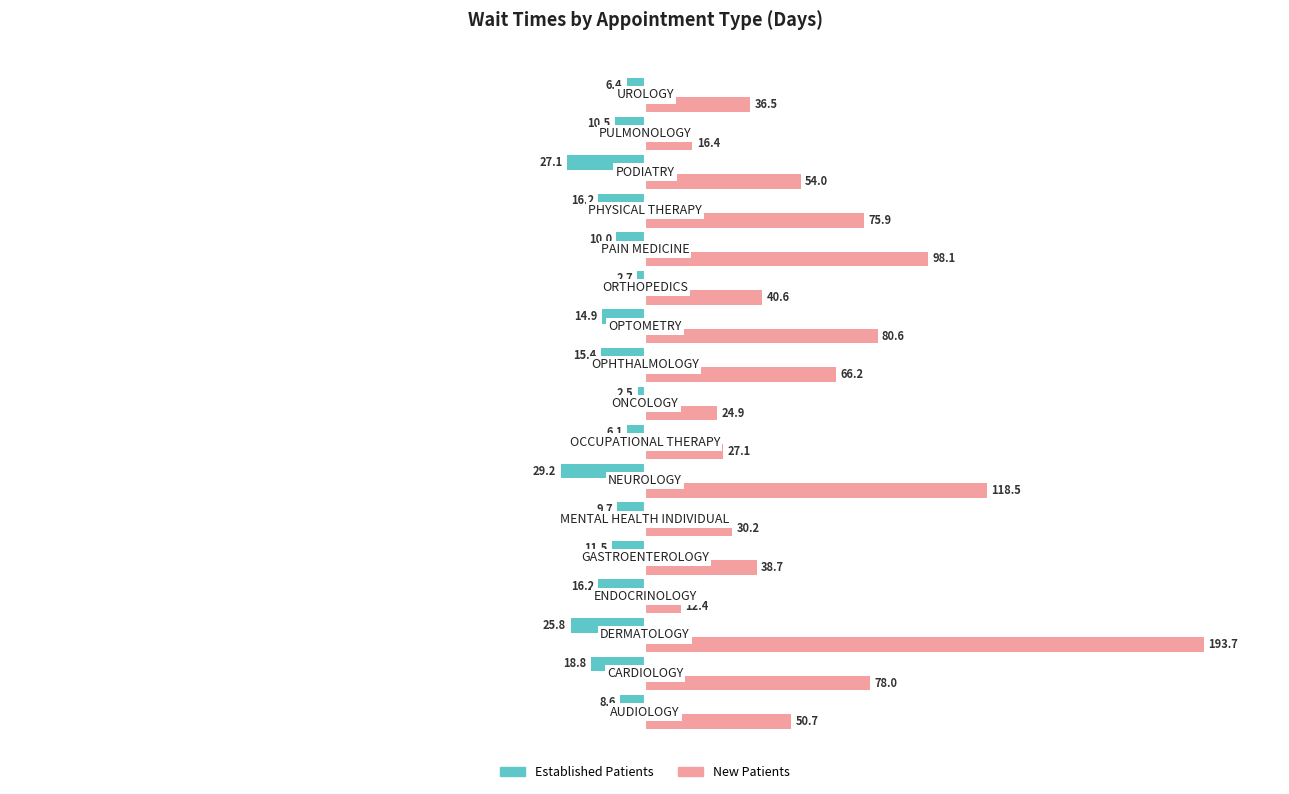

What is the maximum value shown in the chart?

193.7